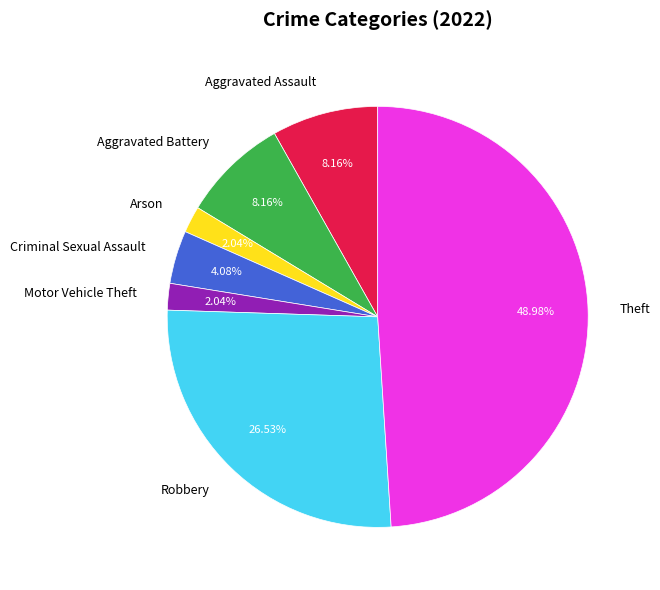

Does Robbery account for over 50% of the chart?

No